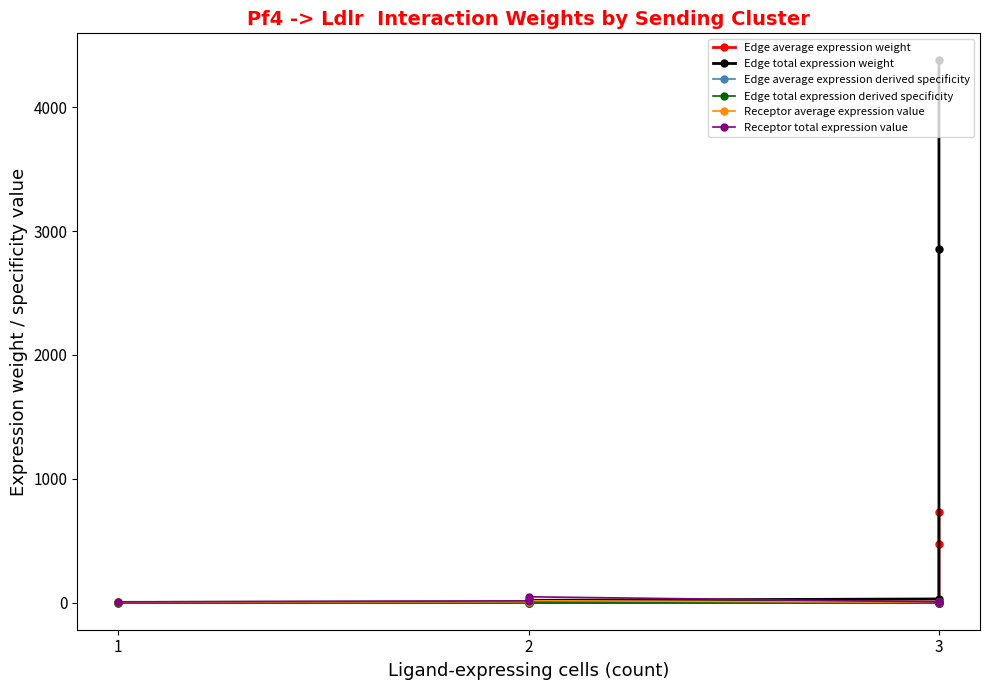

How many lines are shown in the chart?

6